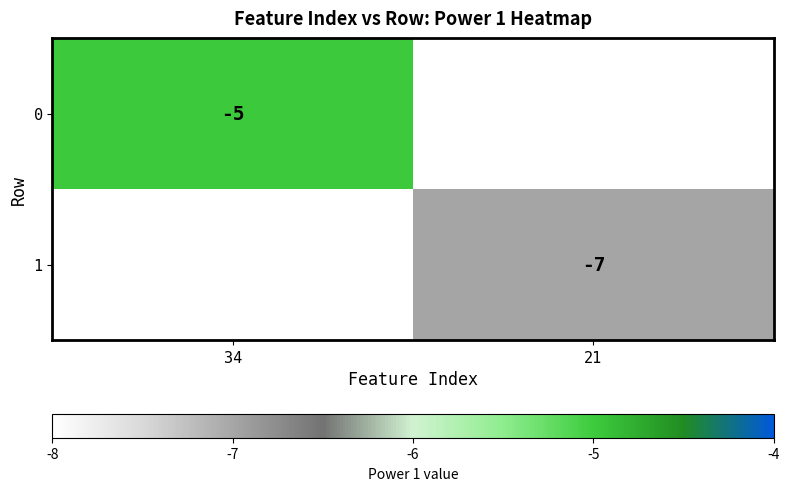

Rank the series at 34 from highest to lowest value.

0, 1